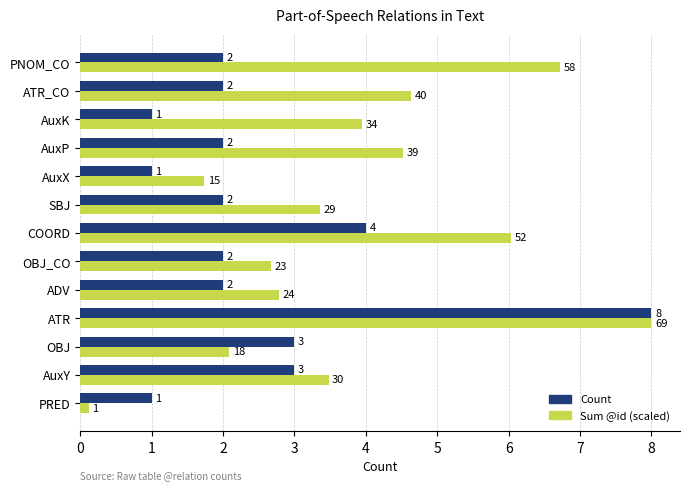

Which series has the widest spread of values?

Sum @id (scaled)